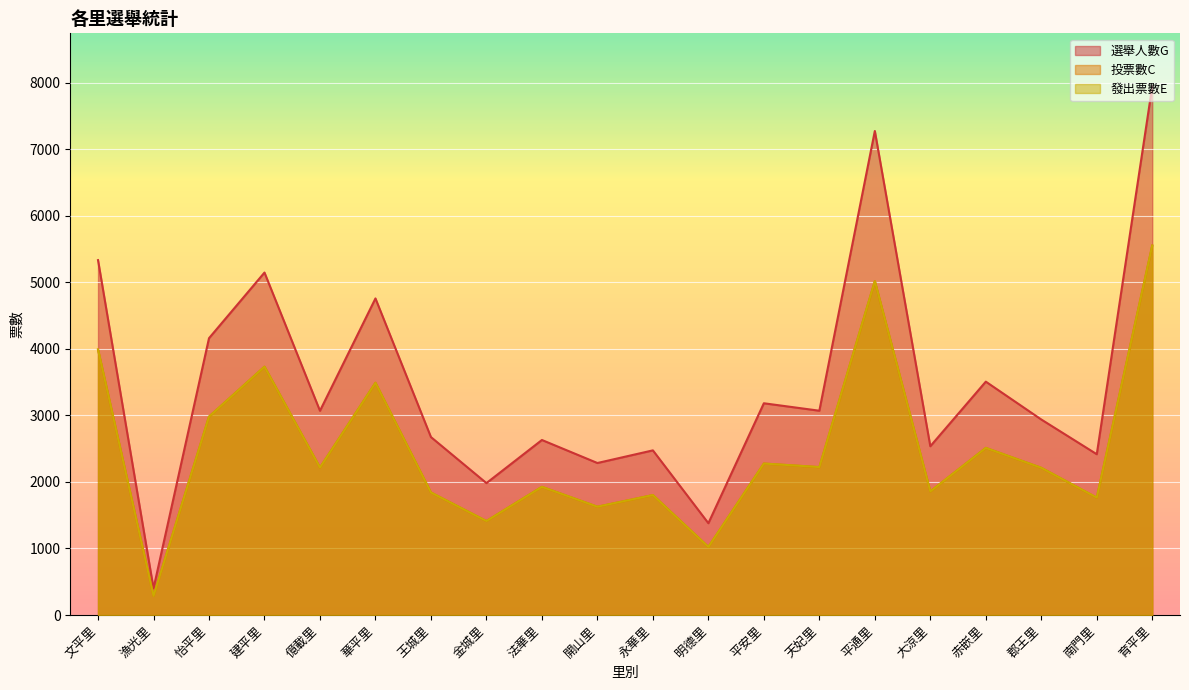

What position from the right is 建平里?

17